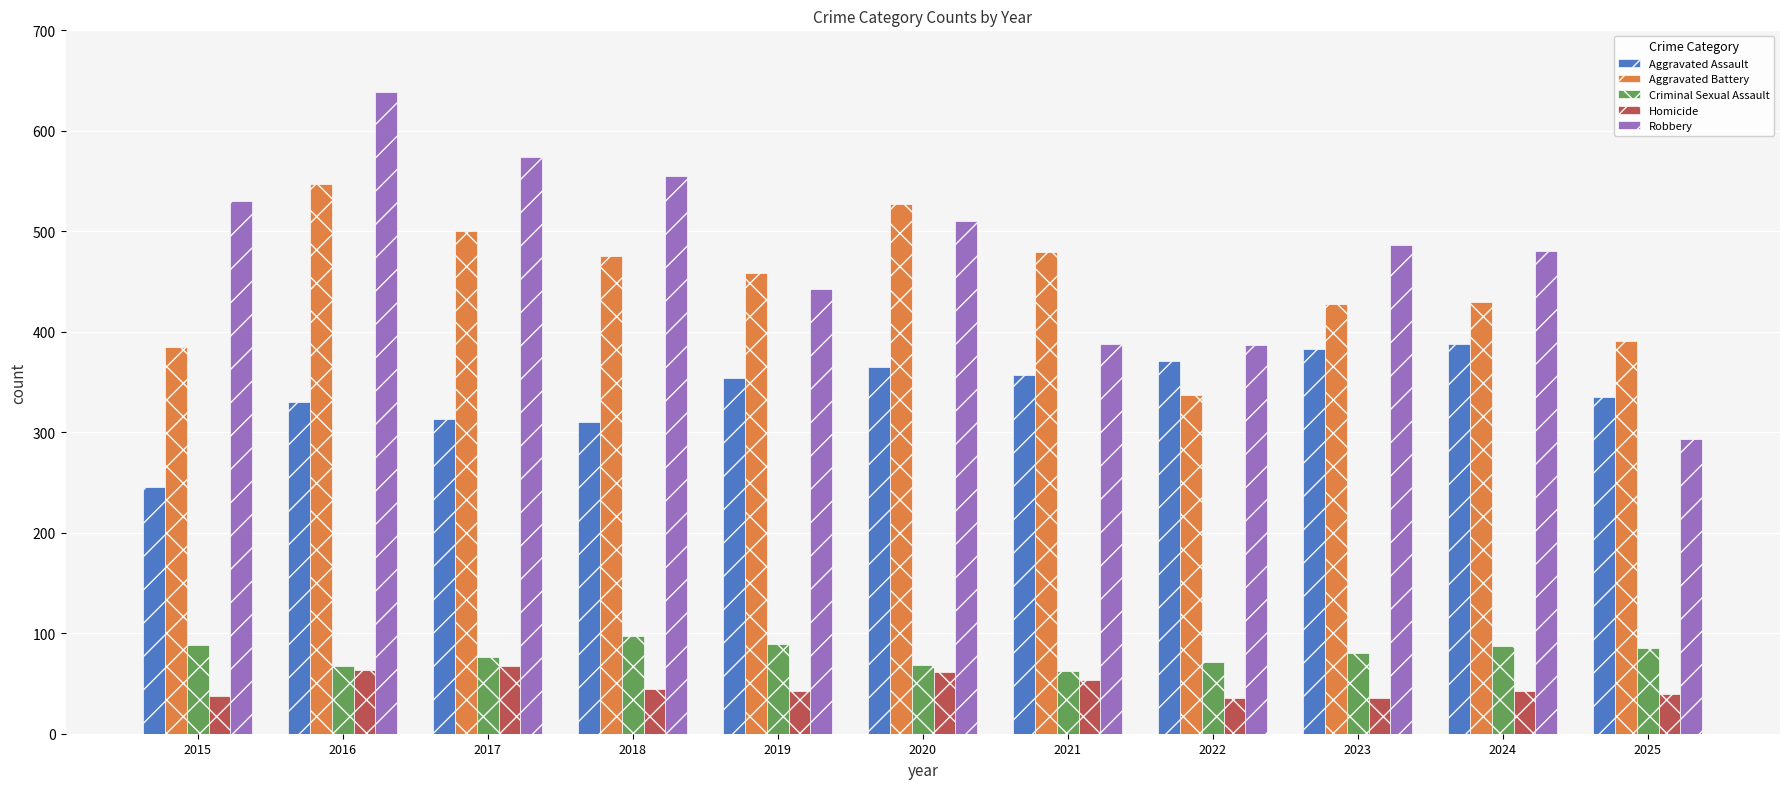

What is the maximum value shown in the chart?

639